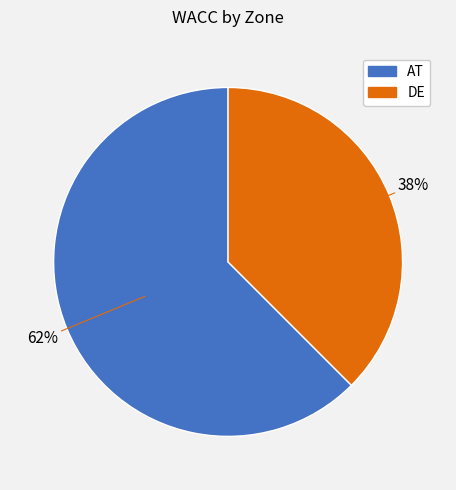

Rank the categories by value from lowest to highest.

DE, AT